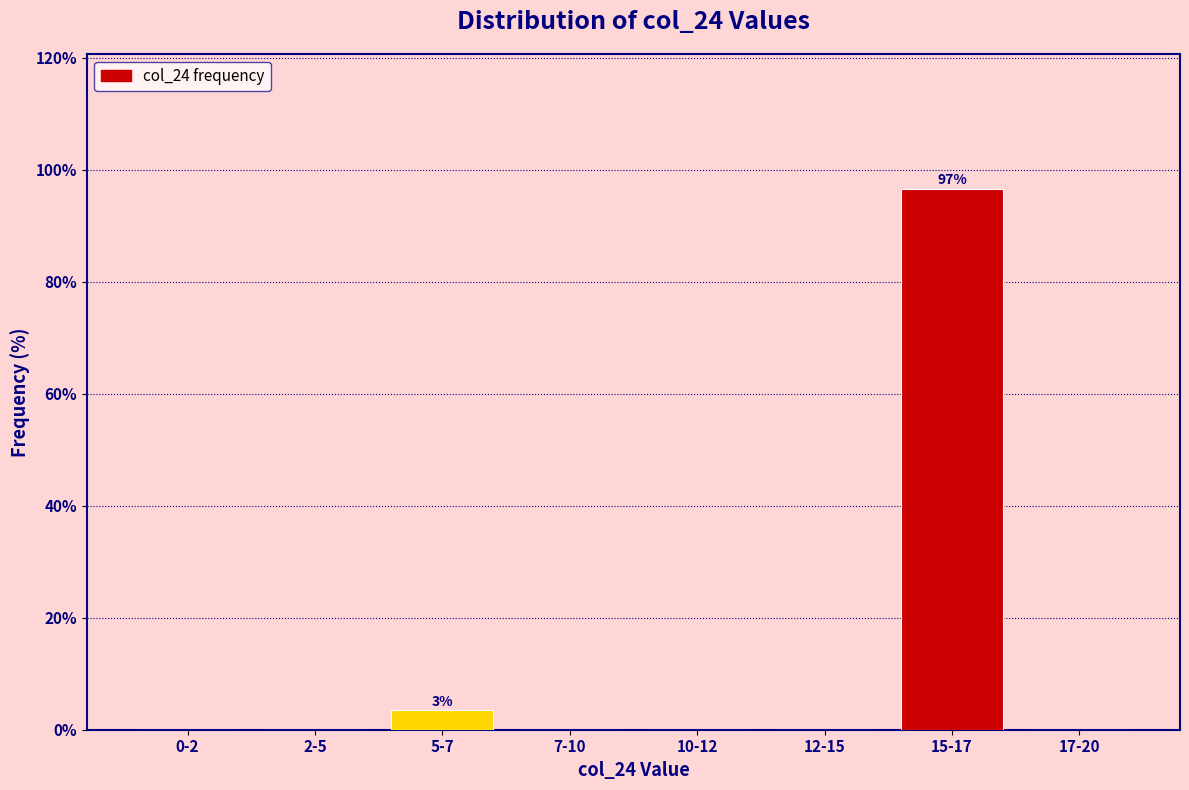

Reading left to right, what are all the values shown in this chart?

0-2=0.0	2-5=0.0	5-7=3.4	7-10=0.0	10-12=0.0	12-15=0.0	15-17=96.6	17-20=0.0